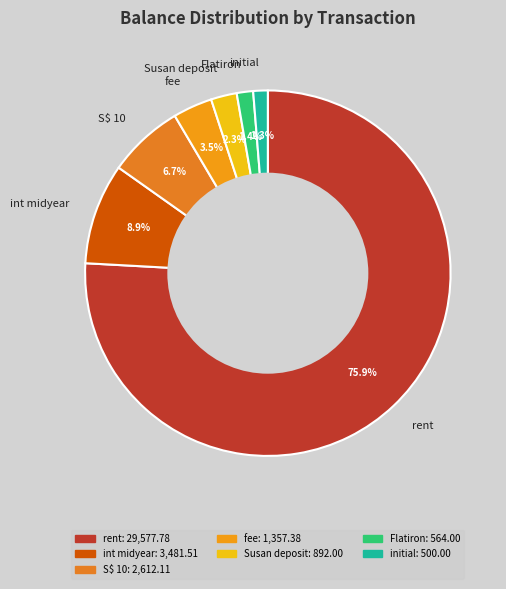

Approximately how many times larger is the value at fee compared to int midyear?

0.4